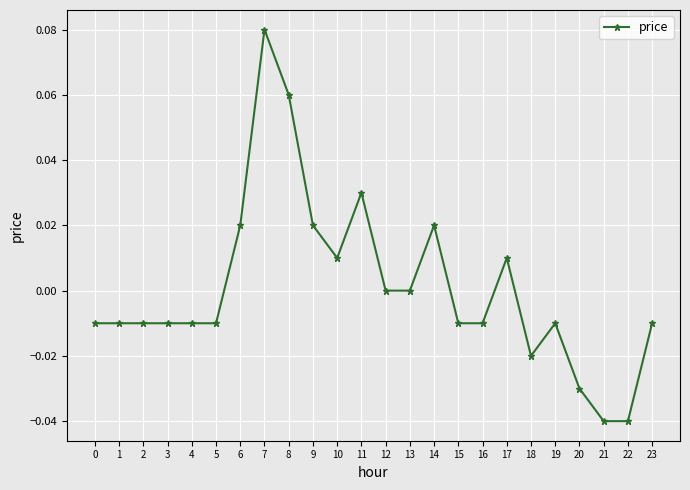

At which category does the chart reach its peak across all series?

7